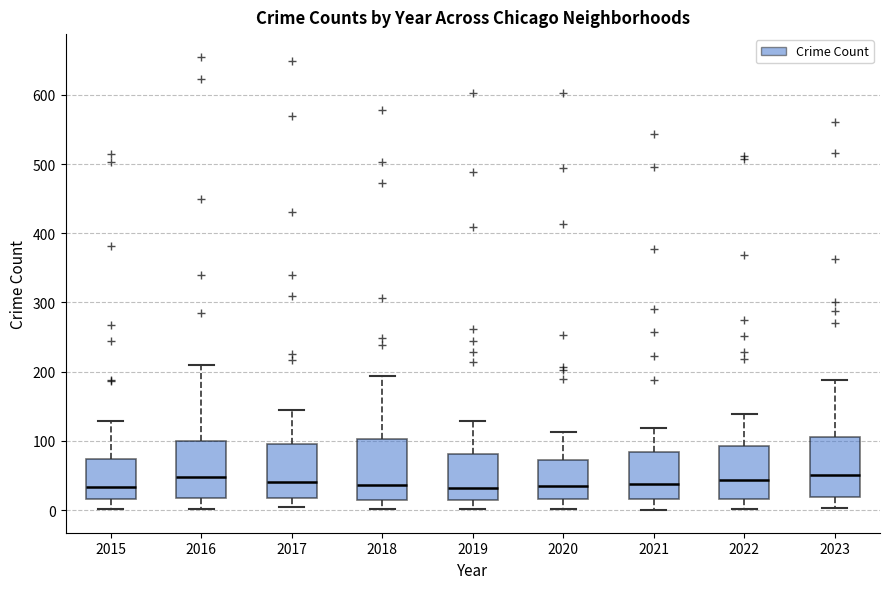

Where does the lower whisker of the box at x = 2017 end on the y-axis? The values are not printed on the chart, so give them approximately, as read against the axis.

0